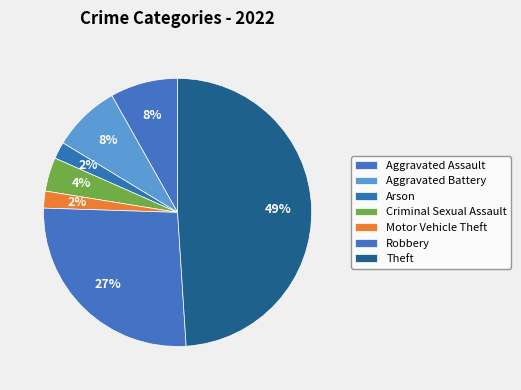

Between Aggravated Assault and Criminal Sexual Assault, which is larger?

Aggravated Assault